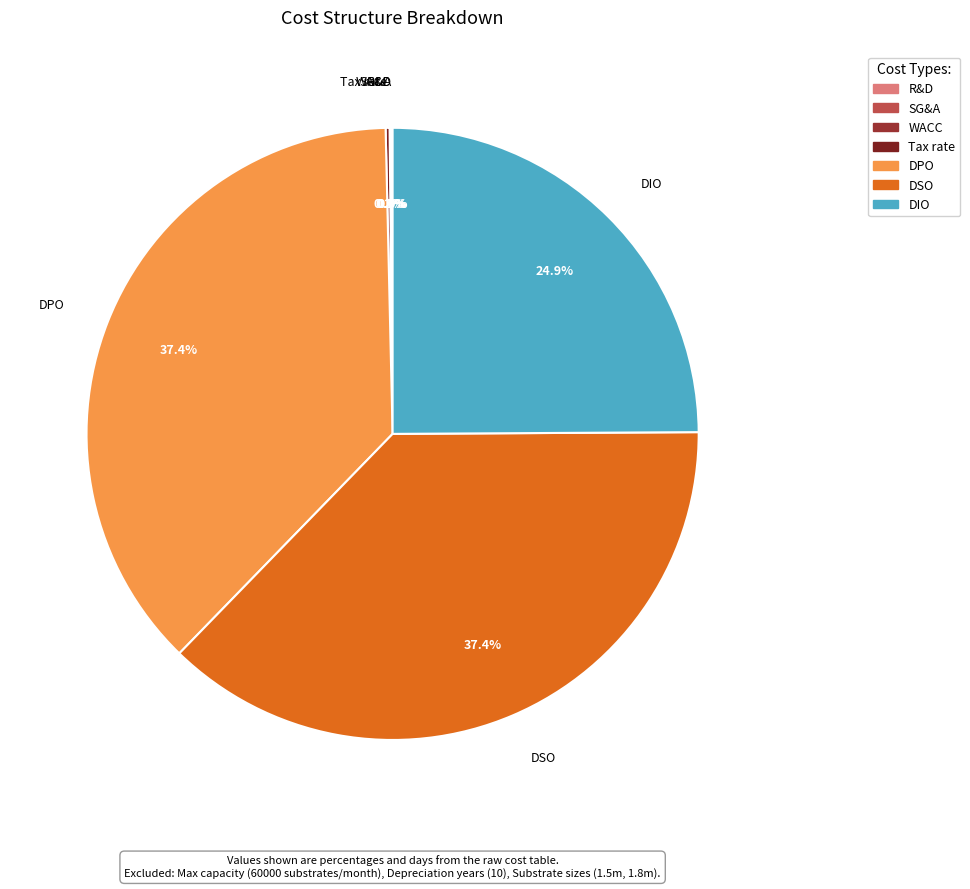

What percentage do DSO and DIO together represent?

62.3%